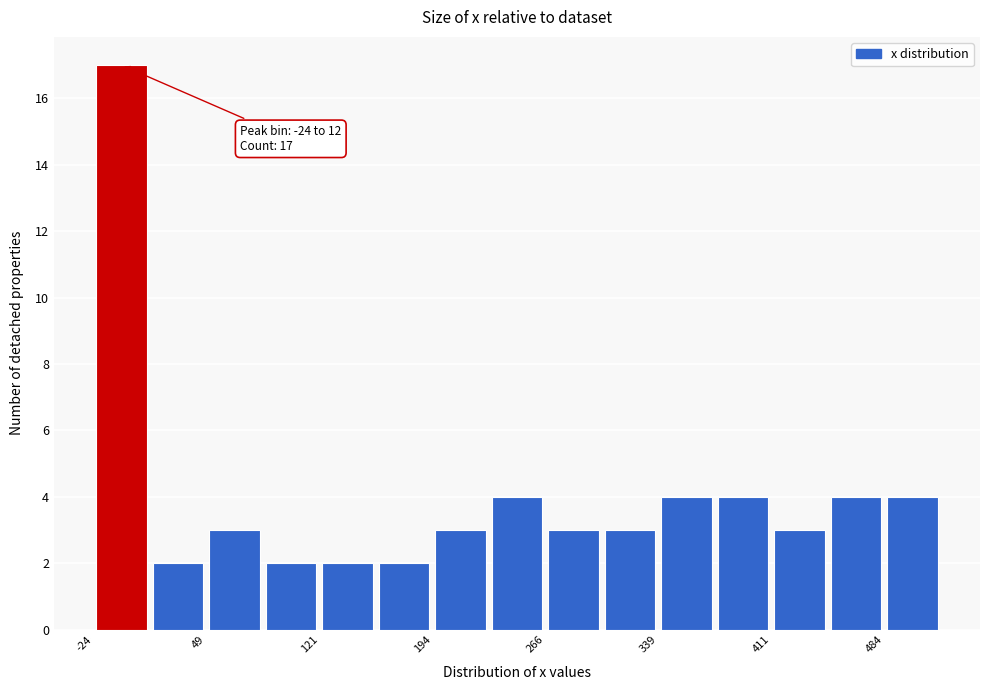

Read against the x-axis, roughly where is the centre of the tallest bar?

-10